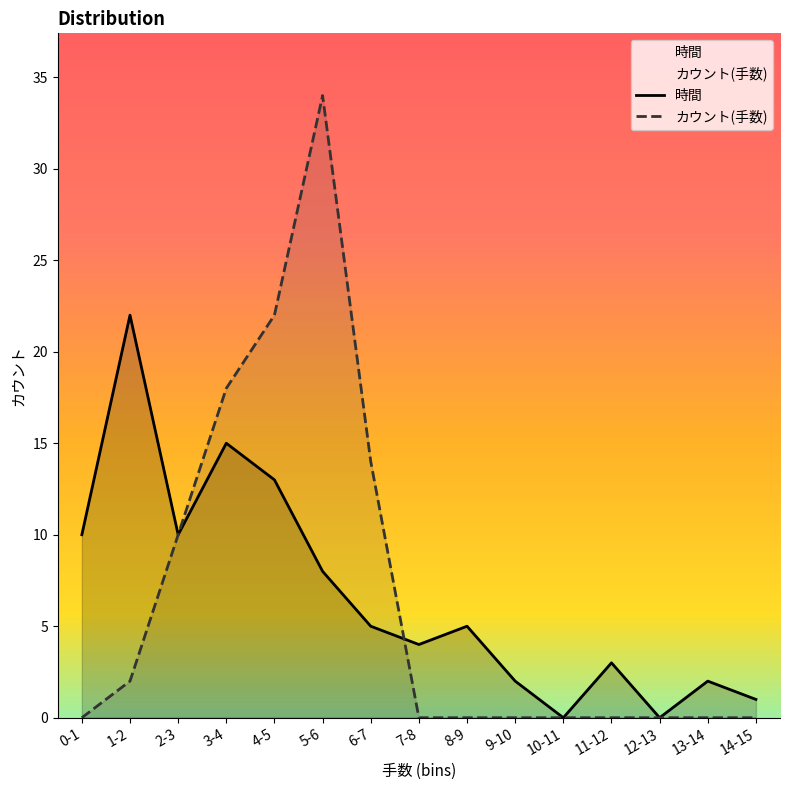

What is the value of the カウント(手数) point at the 7th from the left?

14